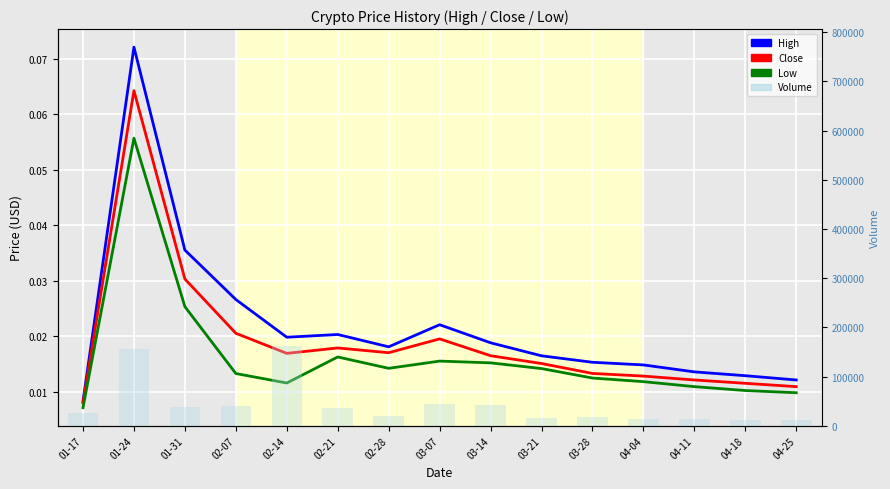

What is the difference between the highest and lowest values at 03-14?

41855.0